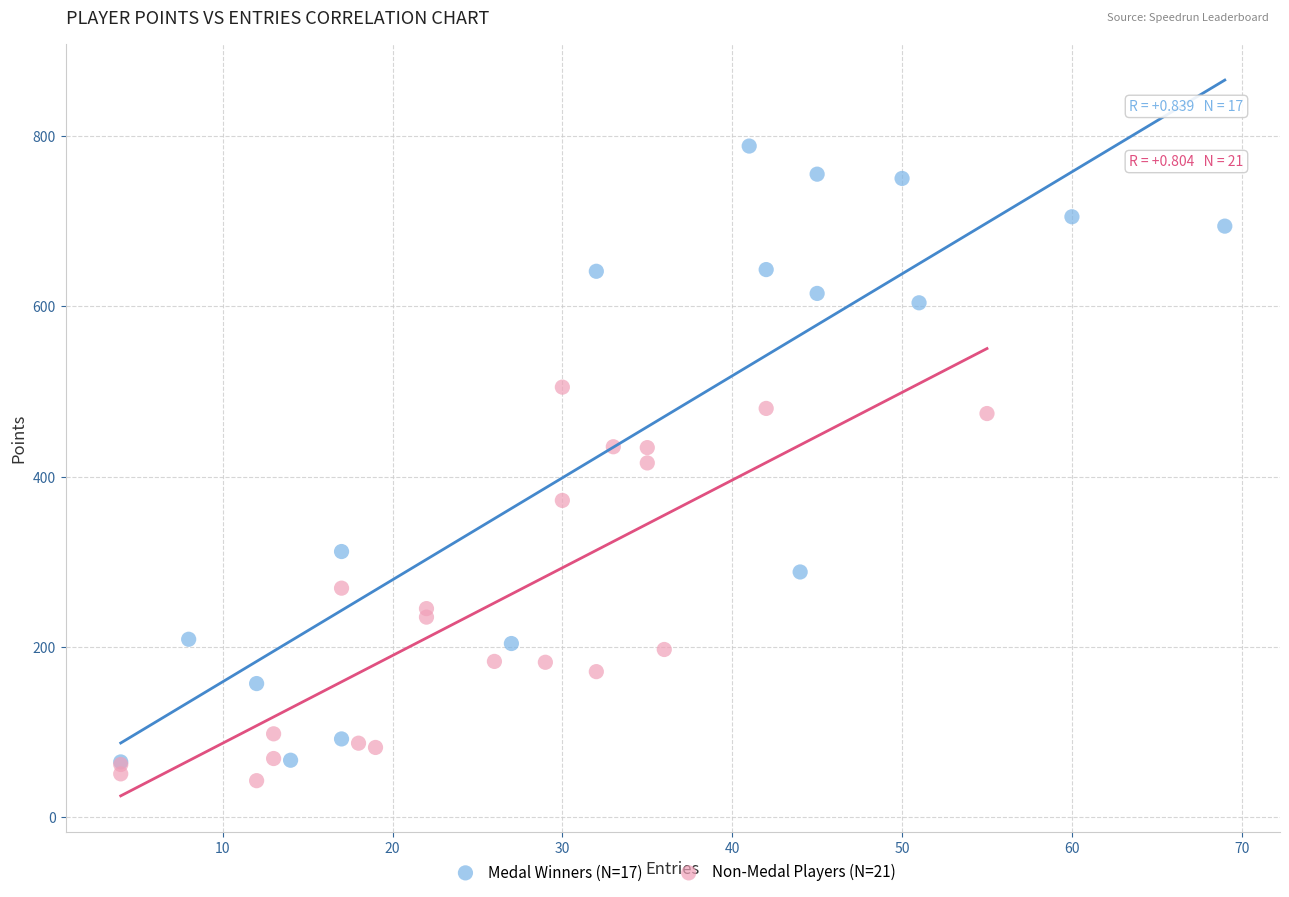

Which series contains the lowest Y value?

Non-Medal Players (N=21)